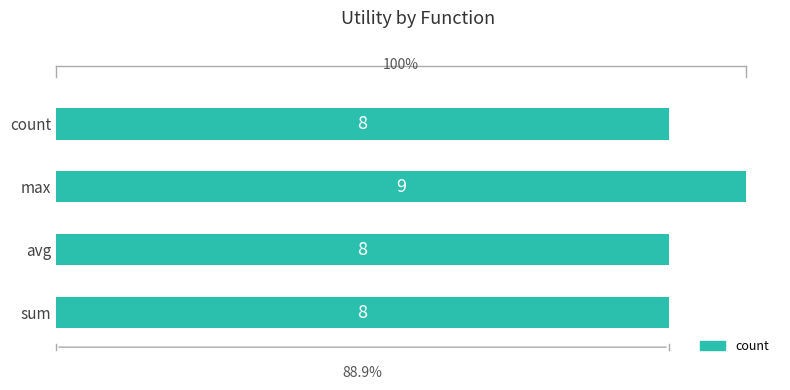

Is it true that the value at avg is 2?

False